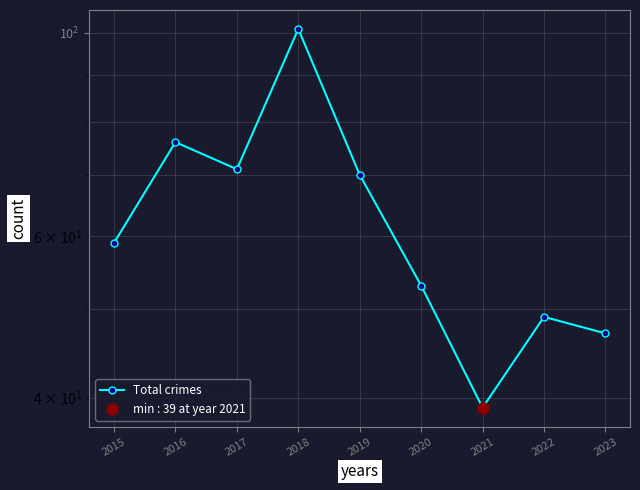

What is the value of the 2nd point from the left?

76